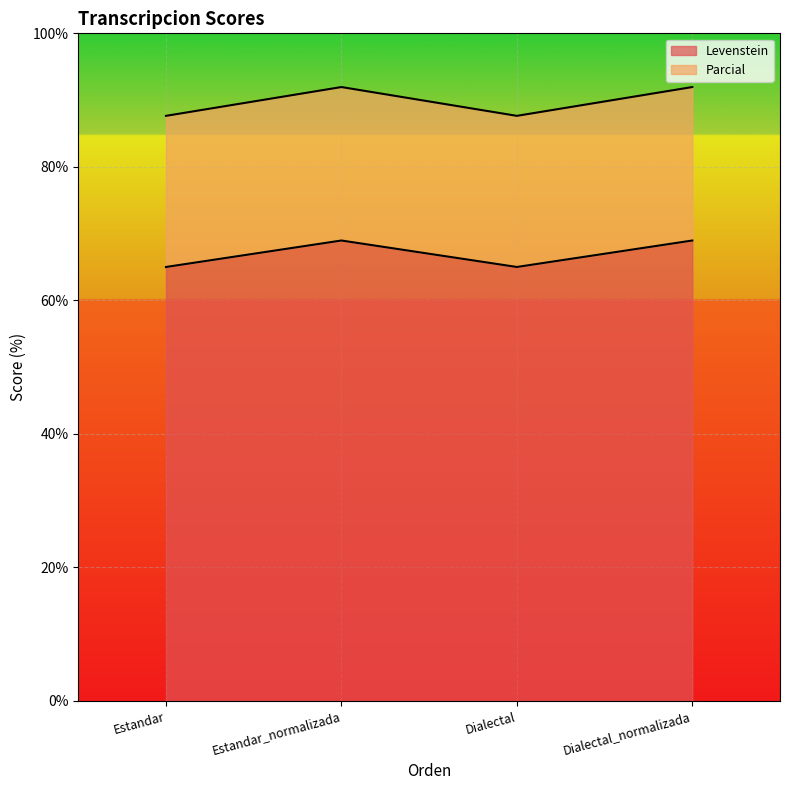

True or false: Parcial and Levenstein intersect in this chart.

False